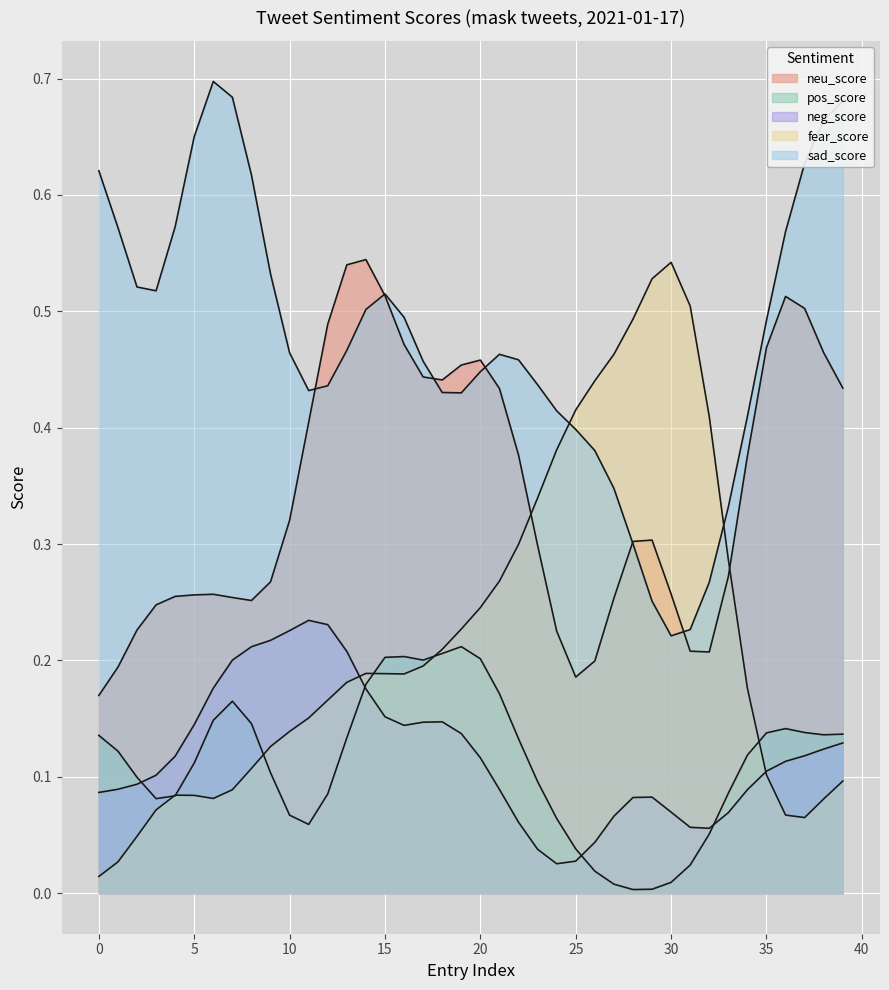

What is the difference between the highest and lowest values at 18?

0.3